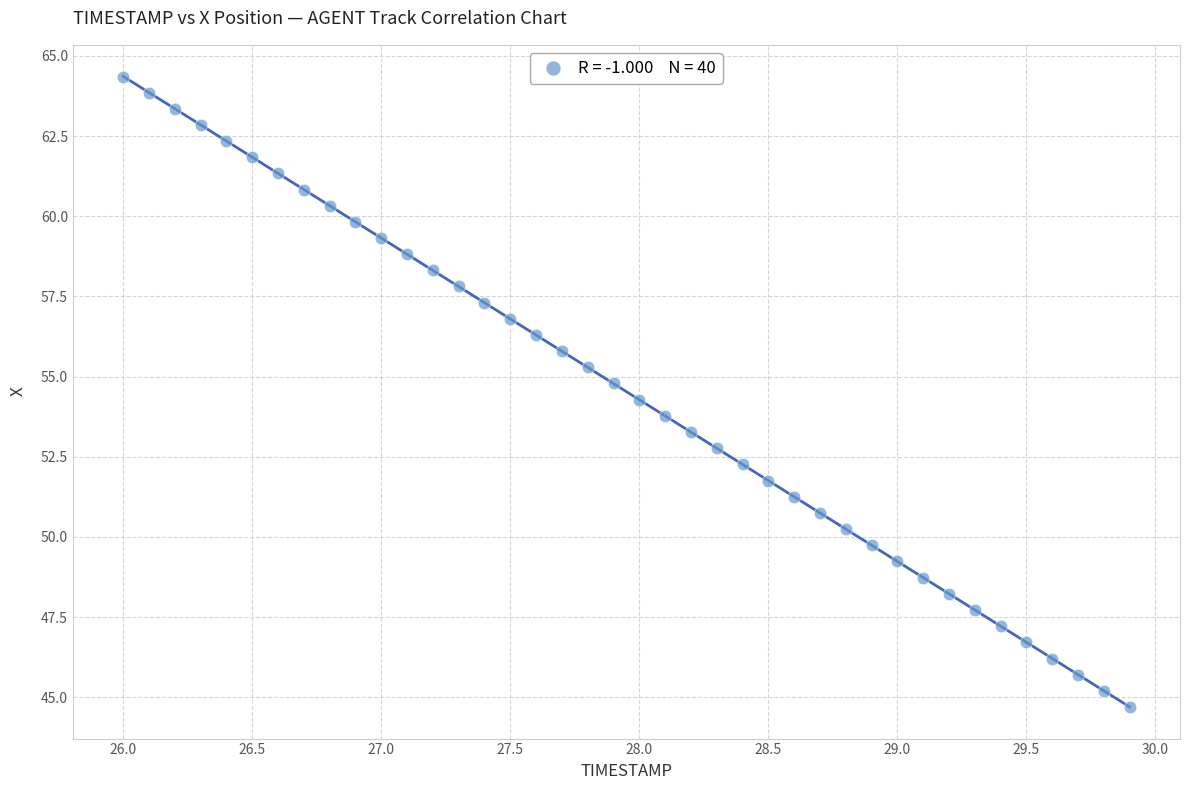

What is the range of X values (max minus min)?

3.9